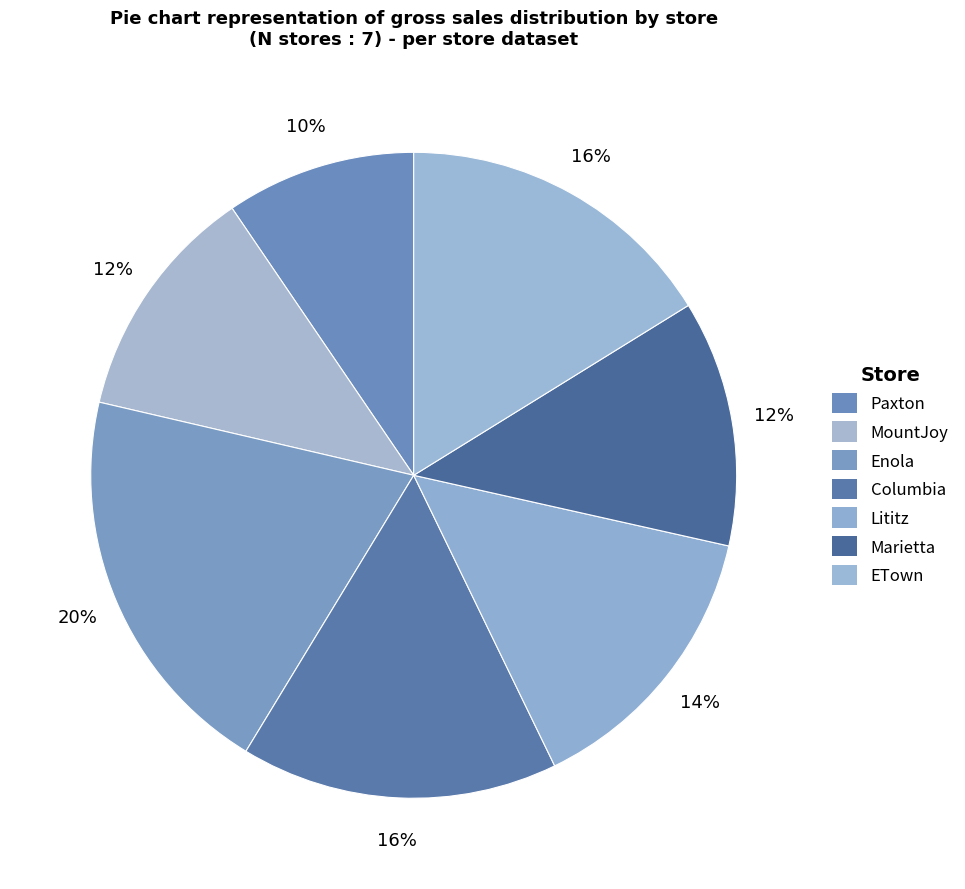

To the nearest percent, what is the difference between the largest and smallest slice percentages?

10%